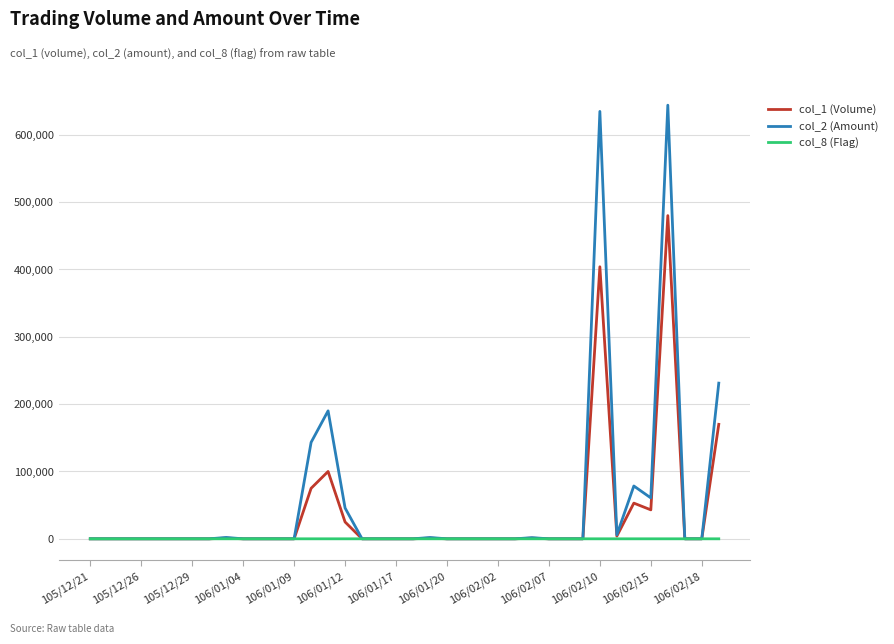

Which series has the largest total across all categories?

col_2 (Amount)